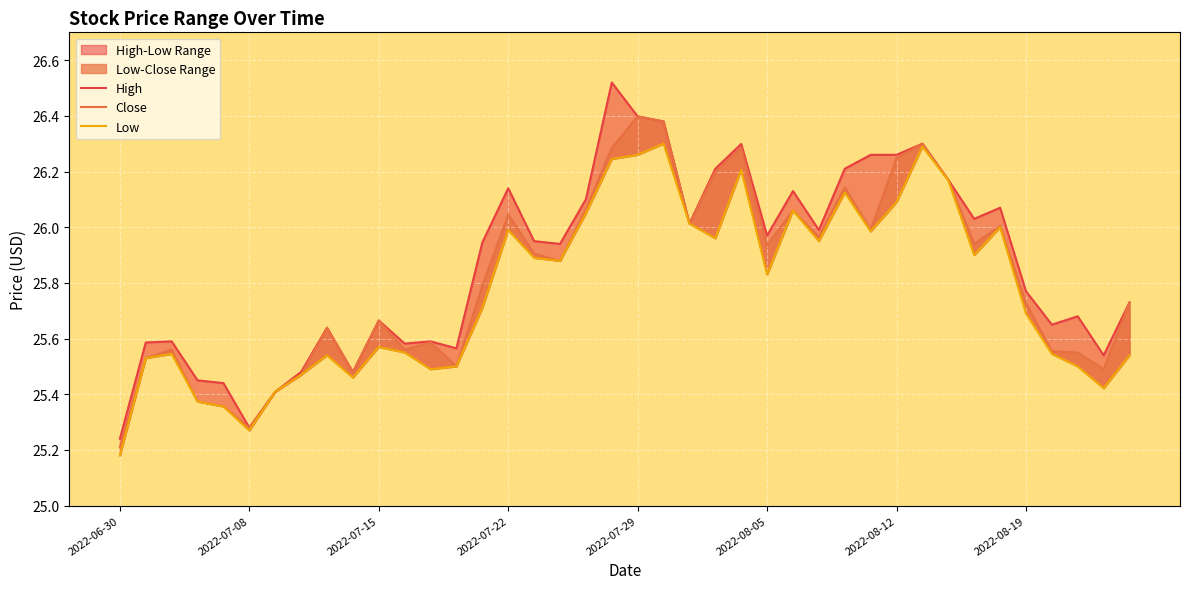

True or false: Close has a value of 26.3 at 19.

True